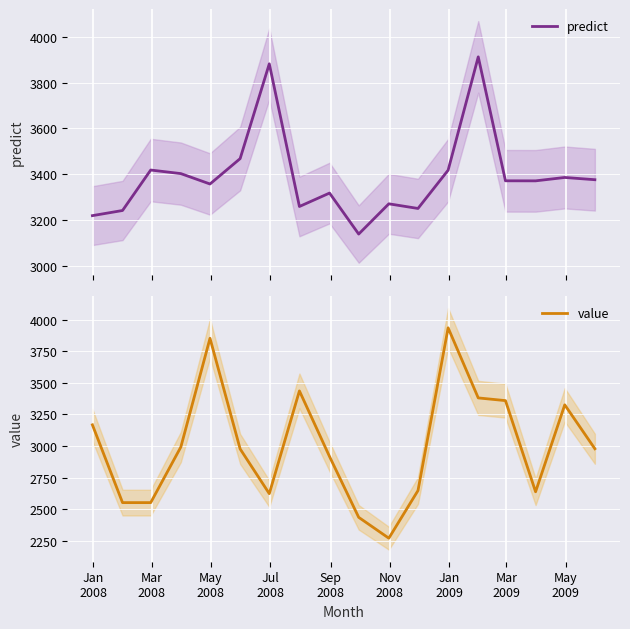

What is the highest value of the predict series?

3913.3